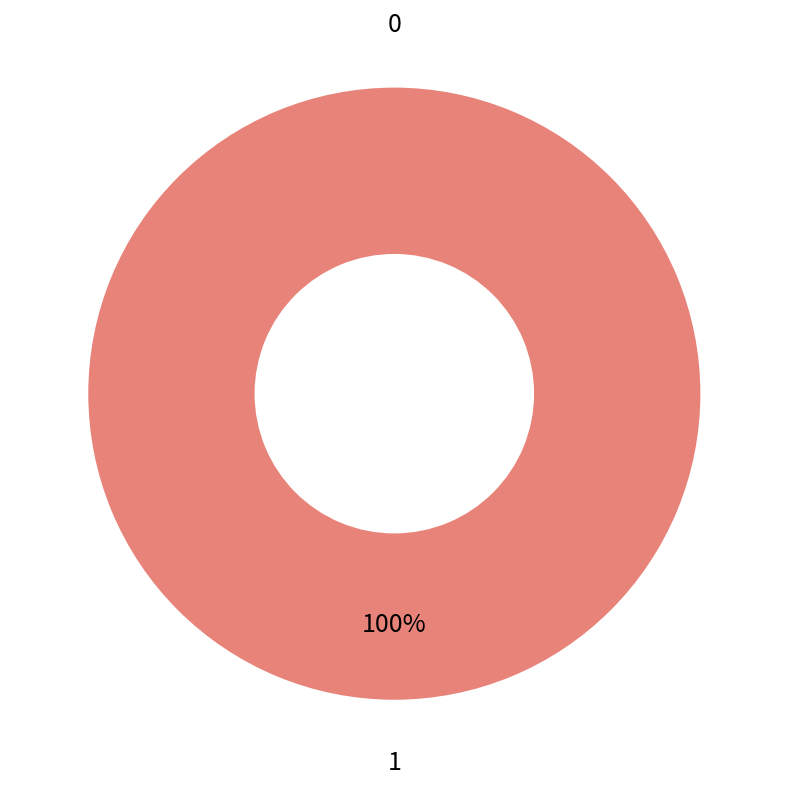

To the nearest percent, what is the difference between the 1 and 0 slice percentages?

100%